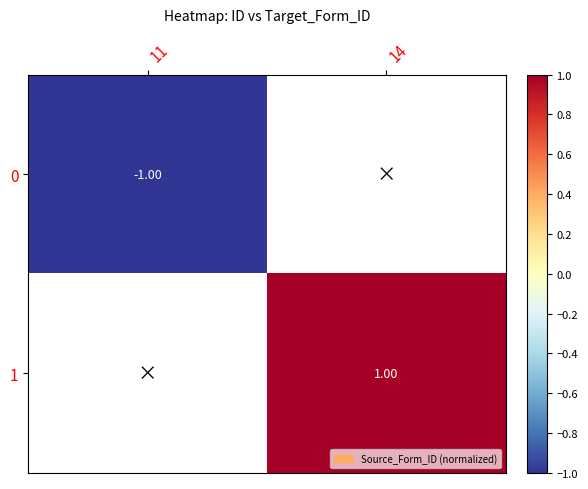

What is the lowest value of the 0 series?

-1.0